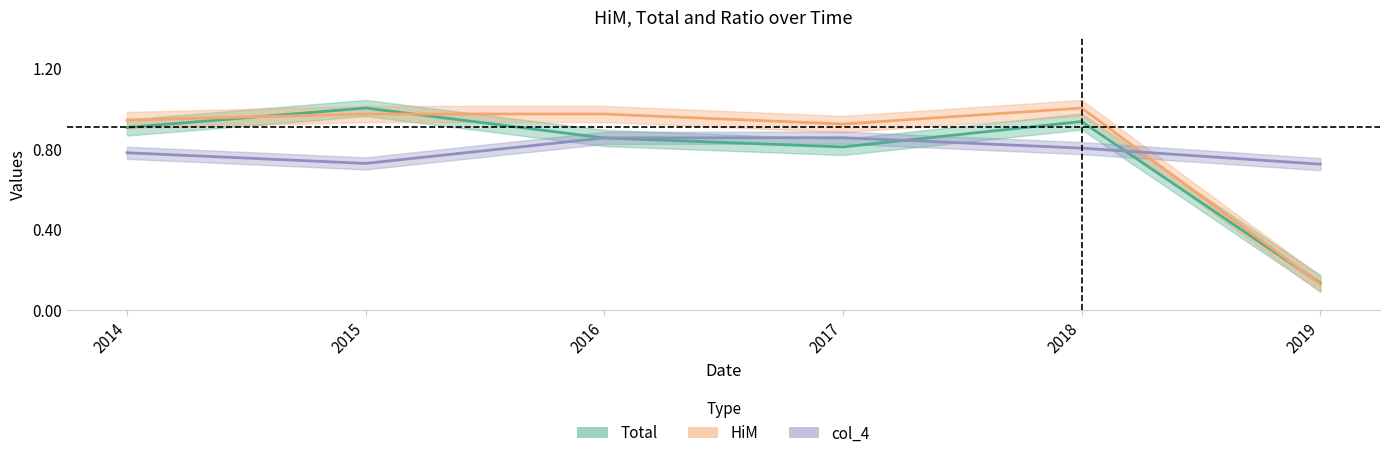

Between 2017 and 2014, which is larger?

2014